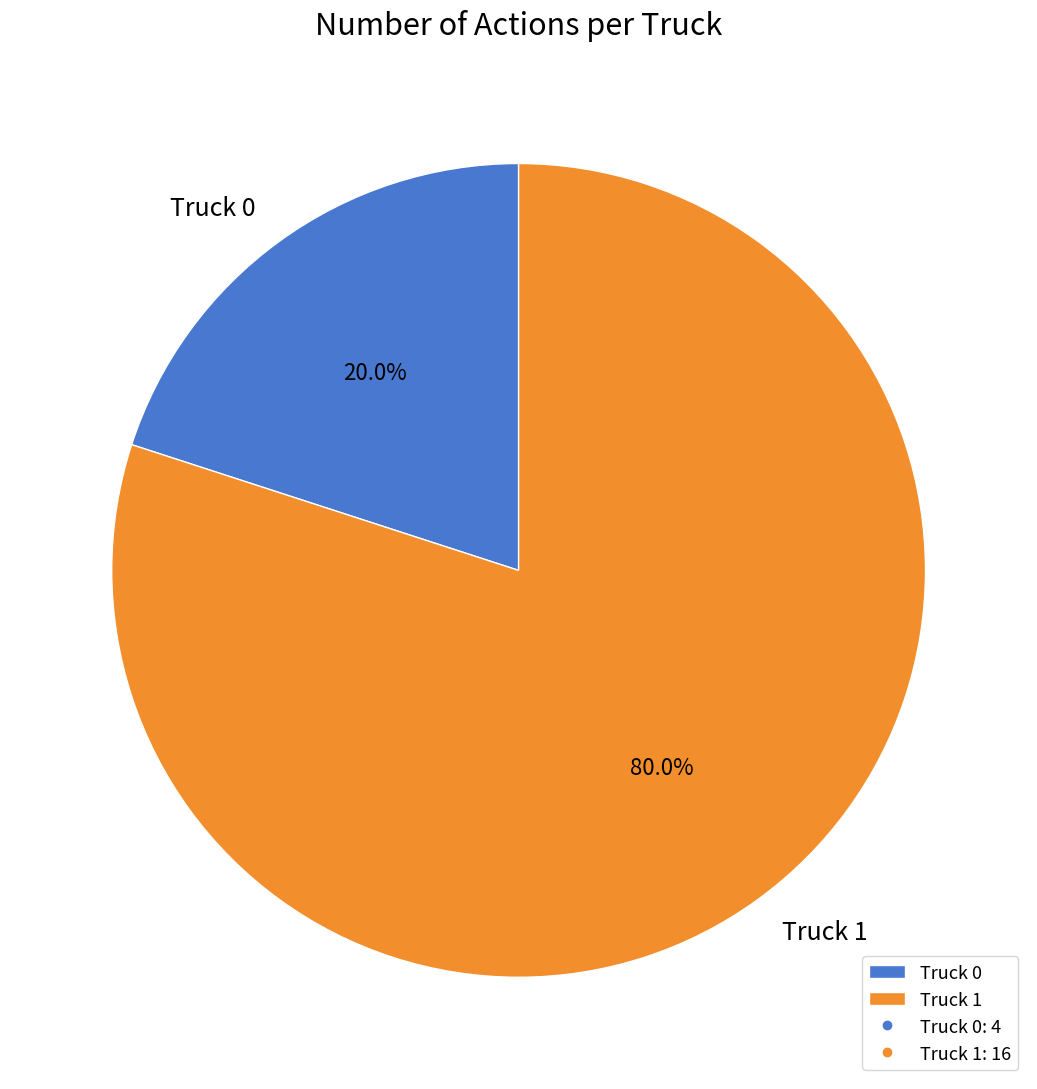

Between Truck 1 and Truck 0, which is larger?

Truck 1